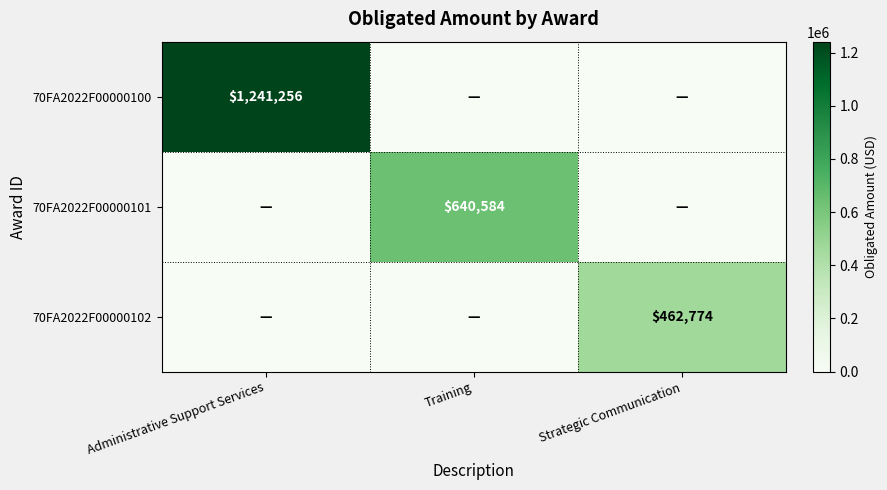

True or false: 70FA2022F00000100 has a value of 829050 at Administrative Support Services.

False